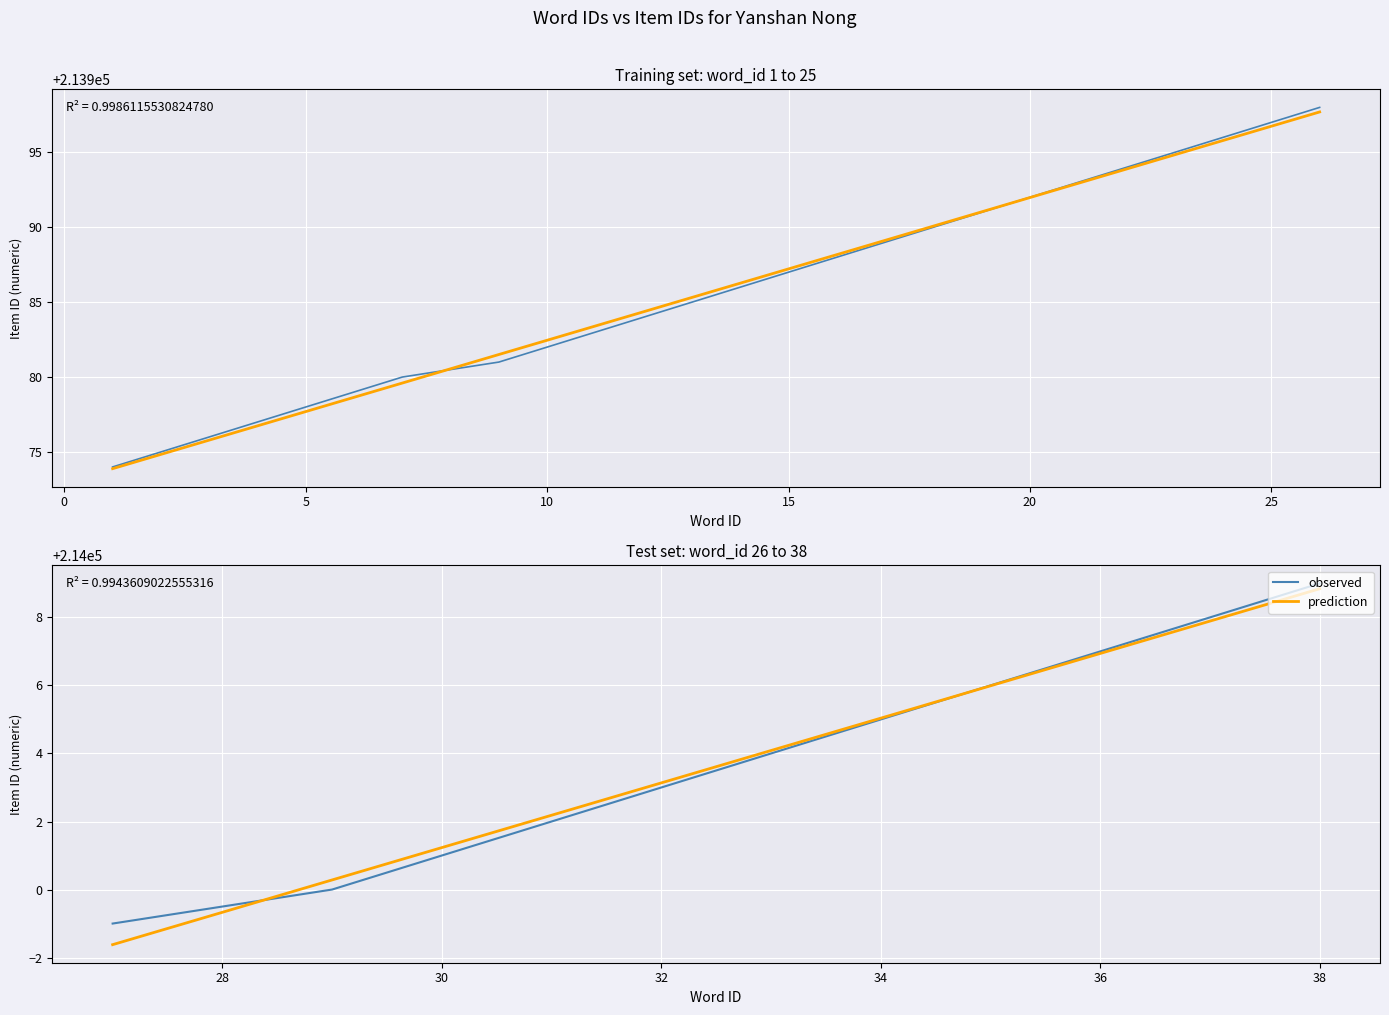

How many values in the observed series exceed 214004?

5